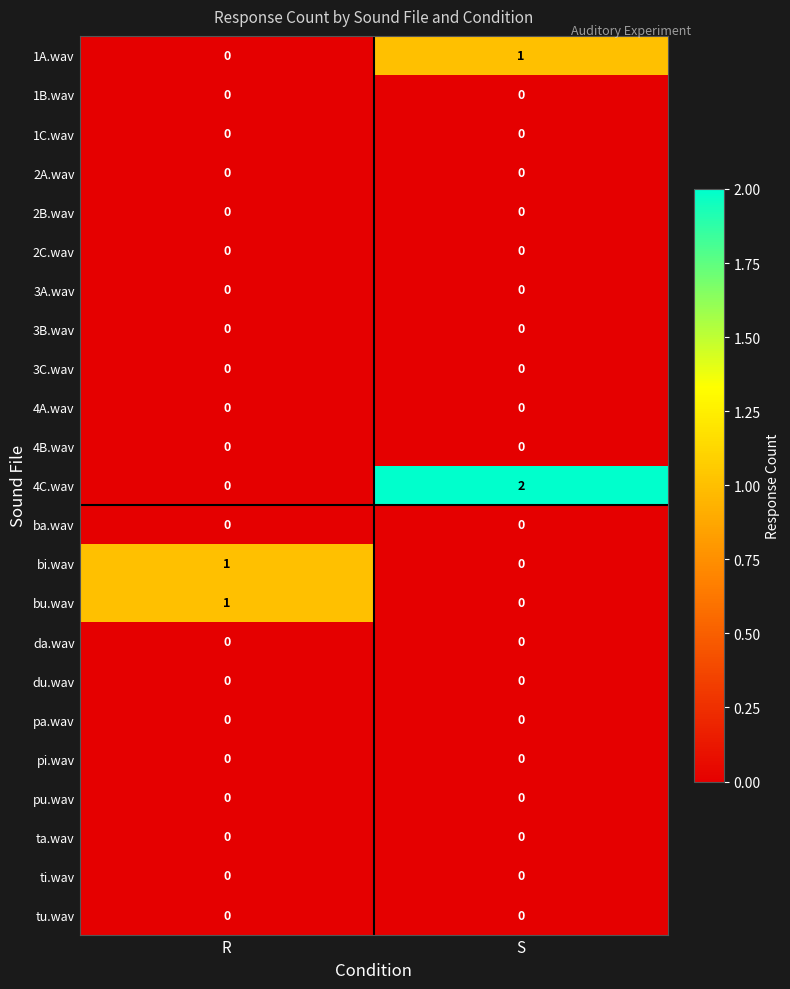

At which category is the sum across all series the highest?

S